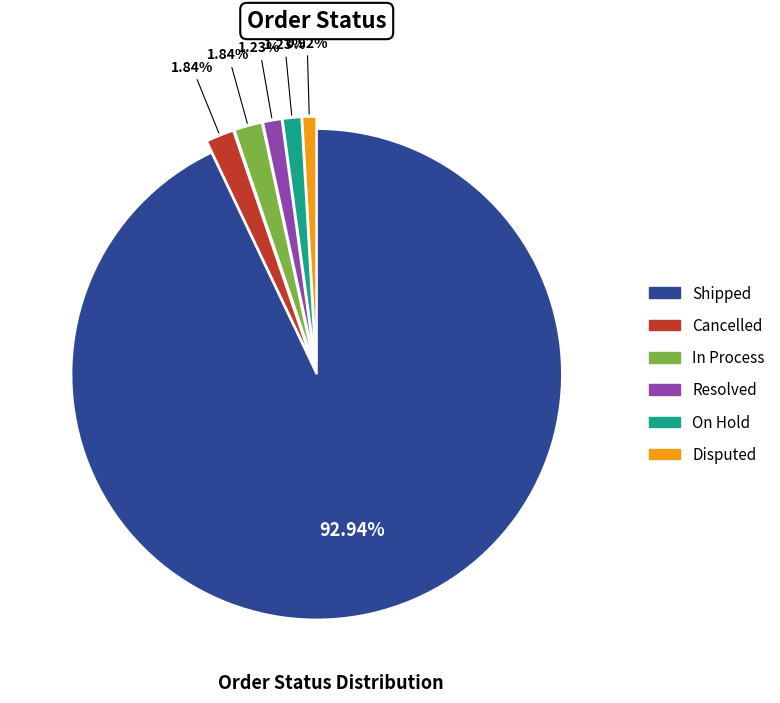

Combined, do Resolved and Disputed account for over 50%?

No